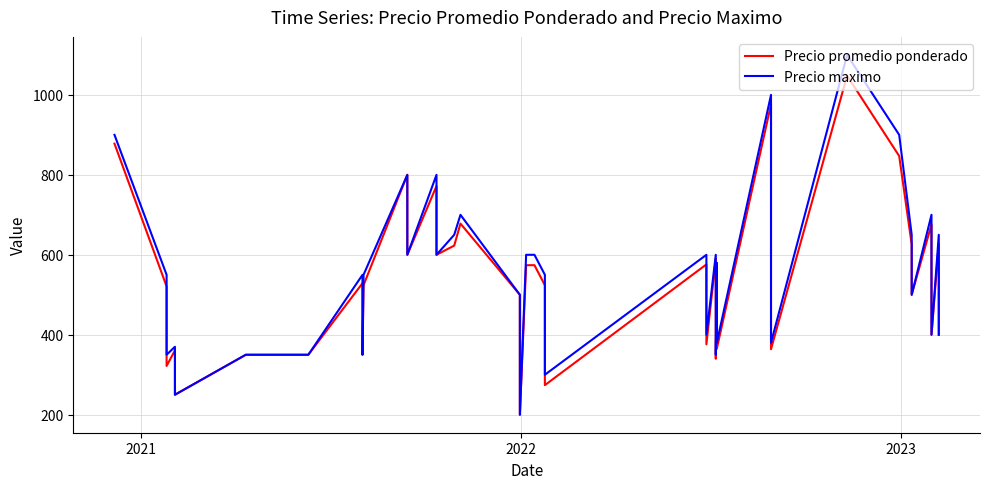

How many values in the Precio maximo series are below 550?

18